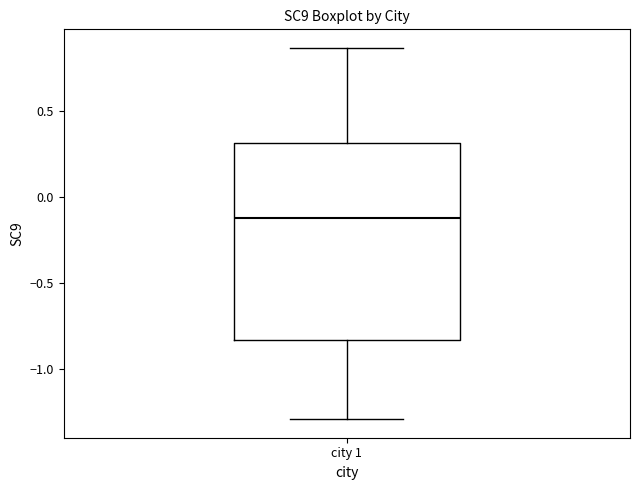

Where does the upper whisker of the box for city 1 end on the y-axis? The values are not printed on the chart, so give them approximately, as read against the axis.

0.85